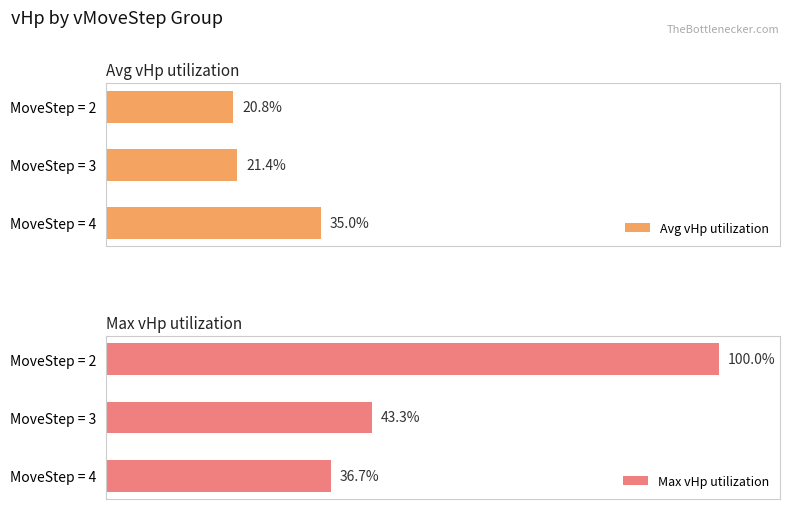

At 1, list the series in order from largest to smallest.

Max vHp utilization, Avg vHp utilization